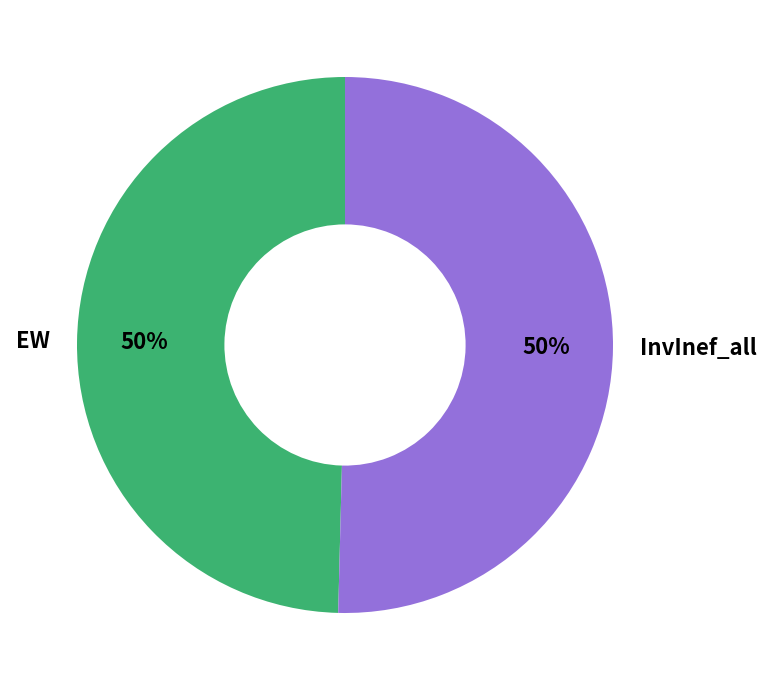

To the nearest percent, what is the combined percentage of EW and InvInef_all?

100%